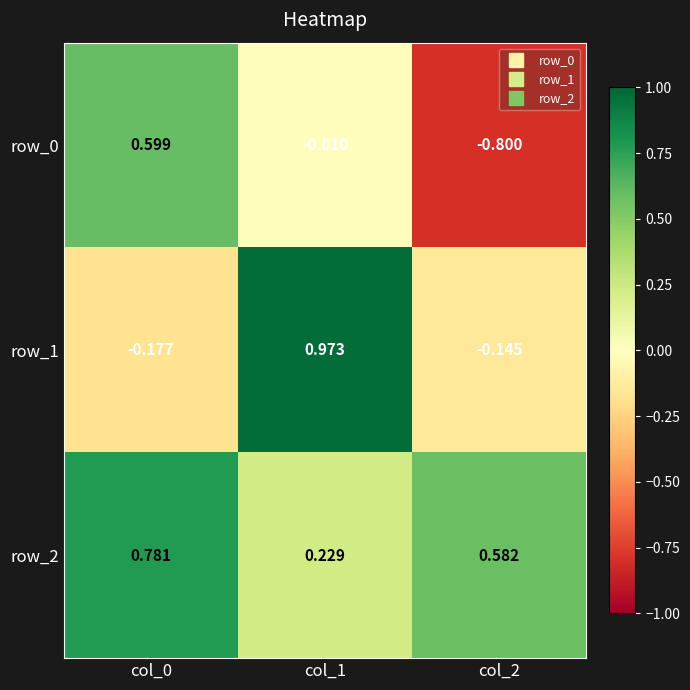

What is the difference between the second highest and minimum values in the row_2 series?

0.4